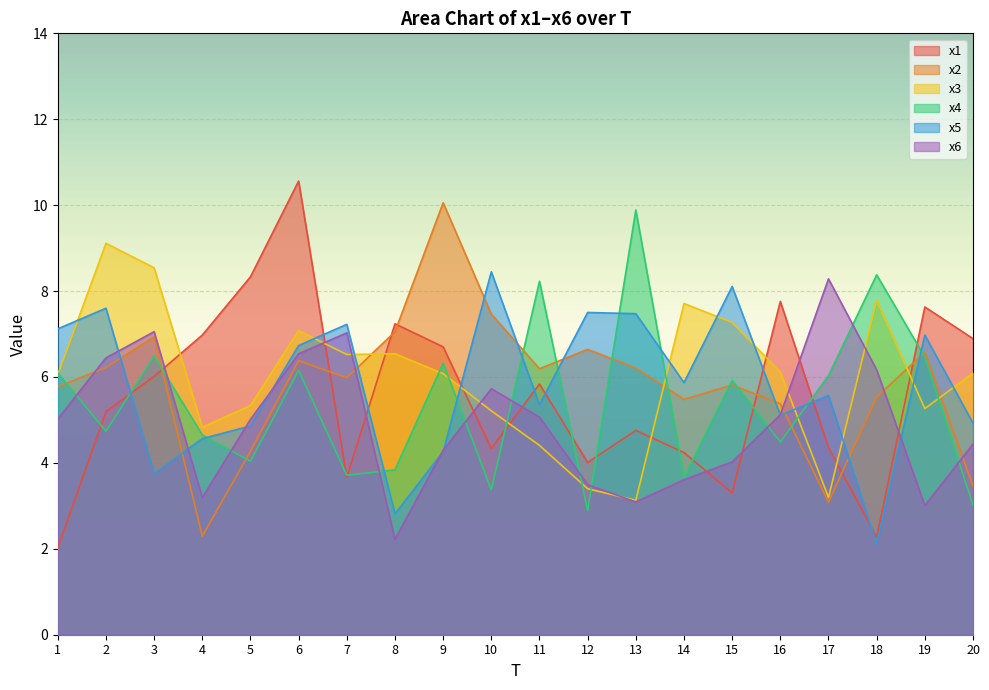

At which category is the sum across all series the highest?

6